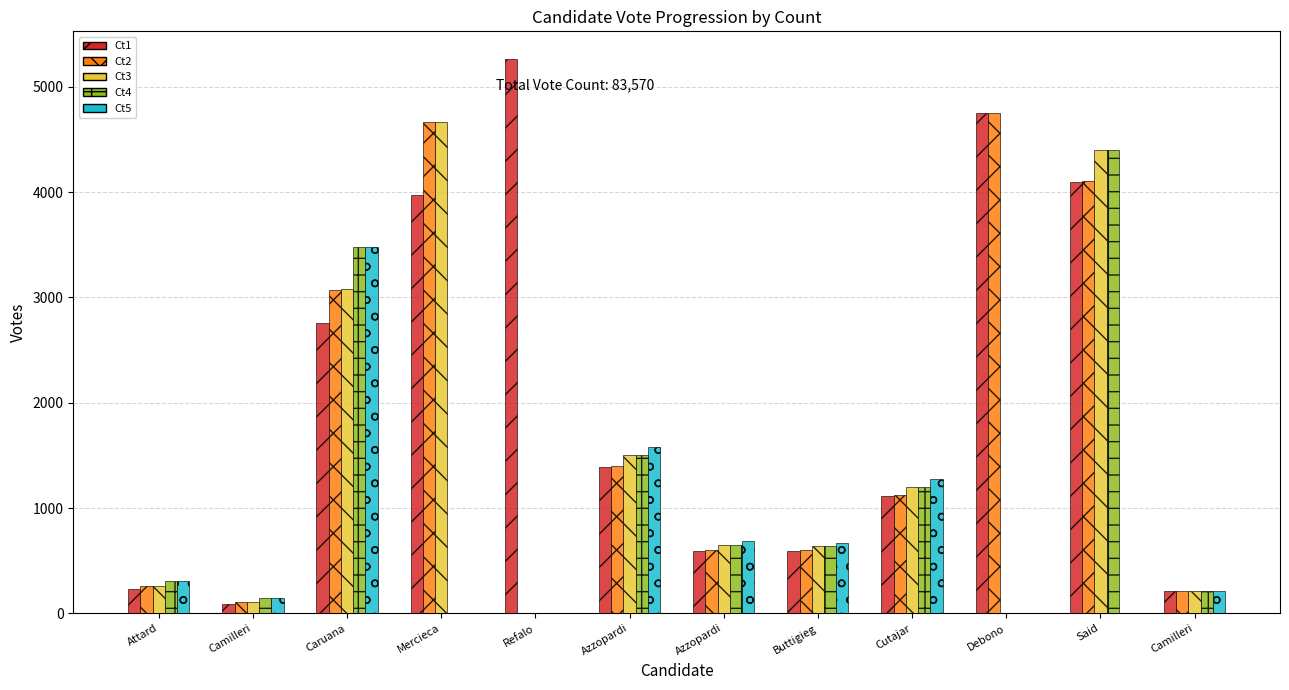

What is the spread (max minus min) of values at Said?

4398